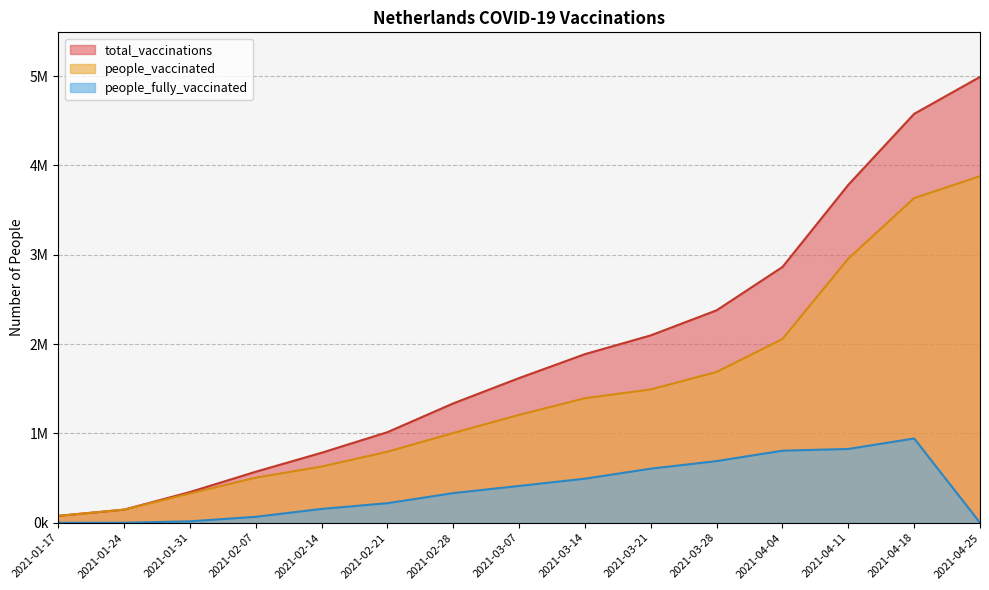

Between 2021-02-14 and 2021-03-07, which series saw the biggest shift?

total_vaccinations